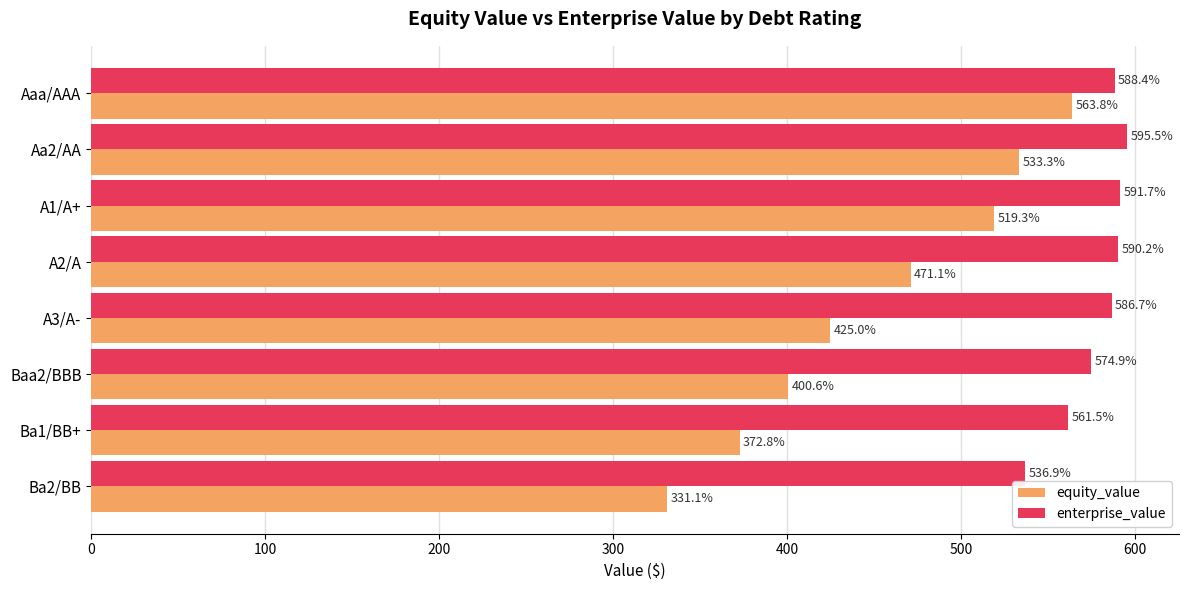

The value of equity_value at Baa2/BBB is 649.4. True or false?

False